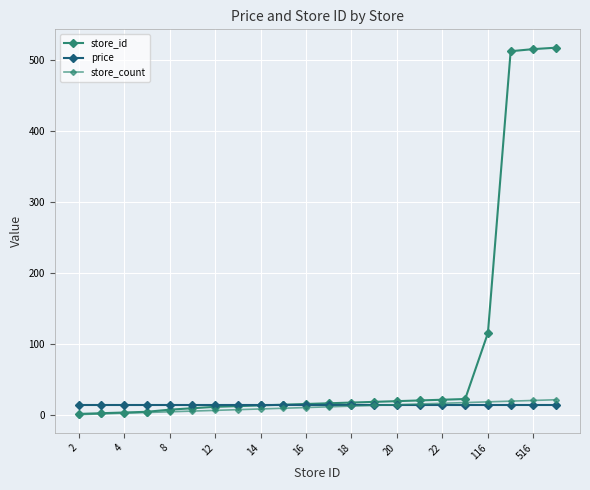

What is the minimum value shown in the chart?

1.0